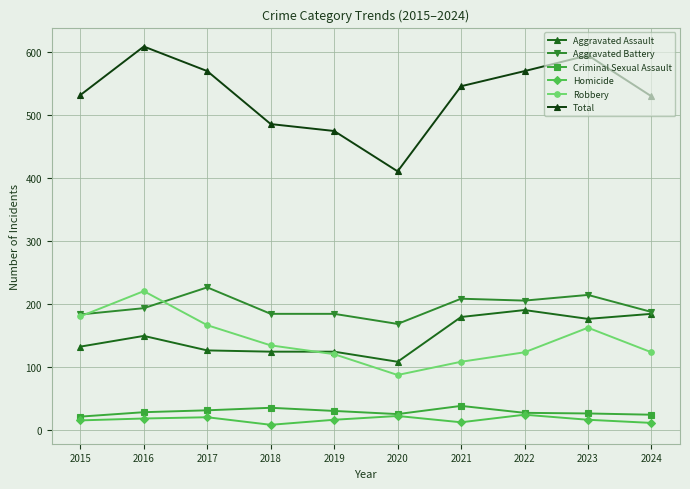

What is the smallest value displayed?

8